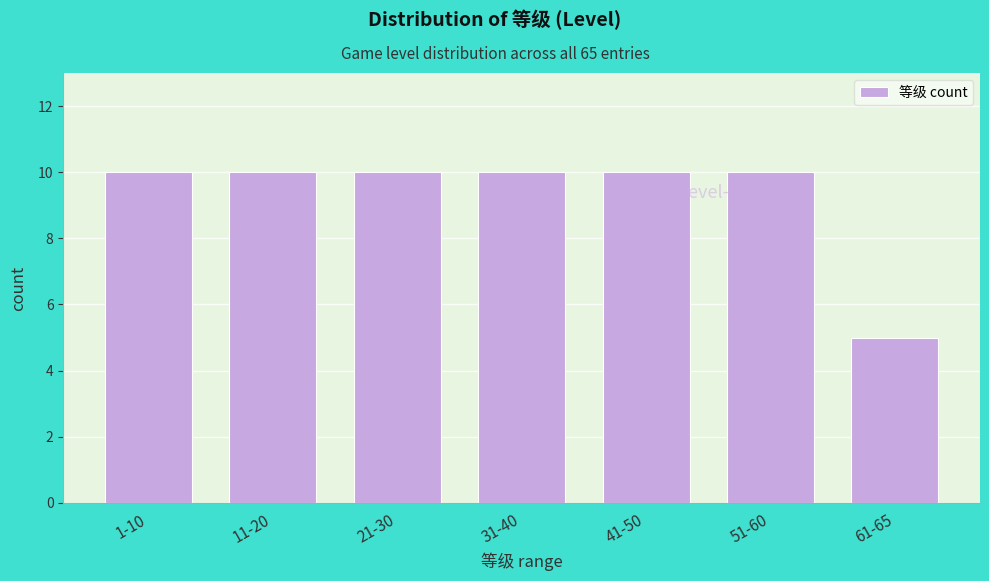

Reading right to left, list all the values displayed in this chart.

61-65=5	51-60=10	41-50=10	31-40=10	21-30=10	11-20=10	1-10=10